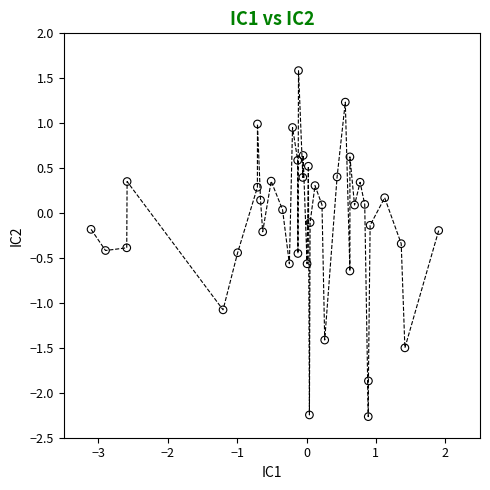

What is the range of Y values (max minus min)?

3.9